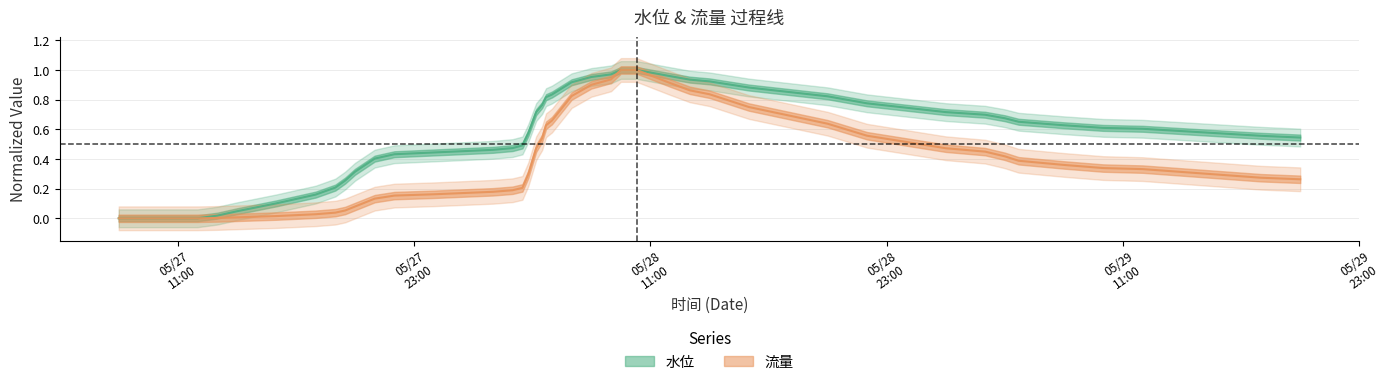

What is the label of the 2nd point from the left?

2009/5/27 12:00